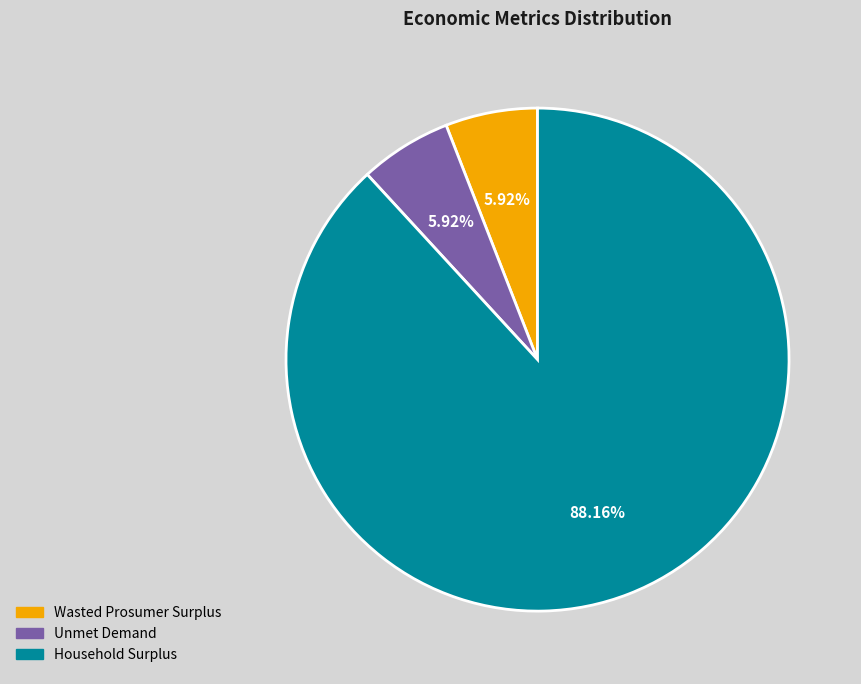

Combined, do Unmet Demand and Household Surplus account for over 50%?

Yes